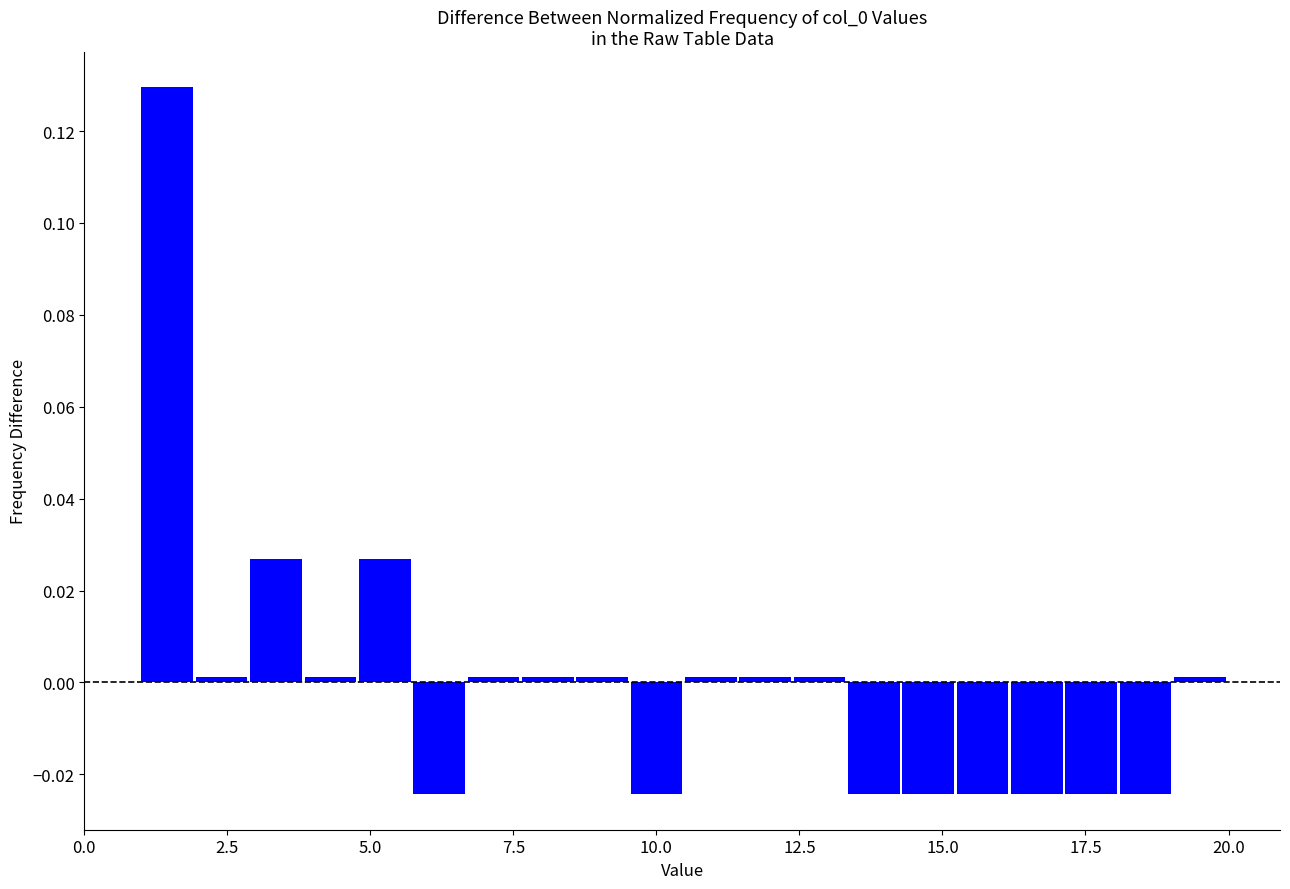

Around what value on the x-axis is the tallest bar? Give the approximate position of its centre, as read against the axis.

1.5